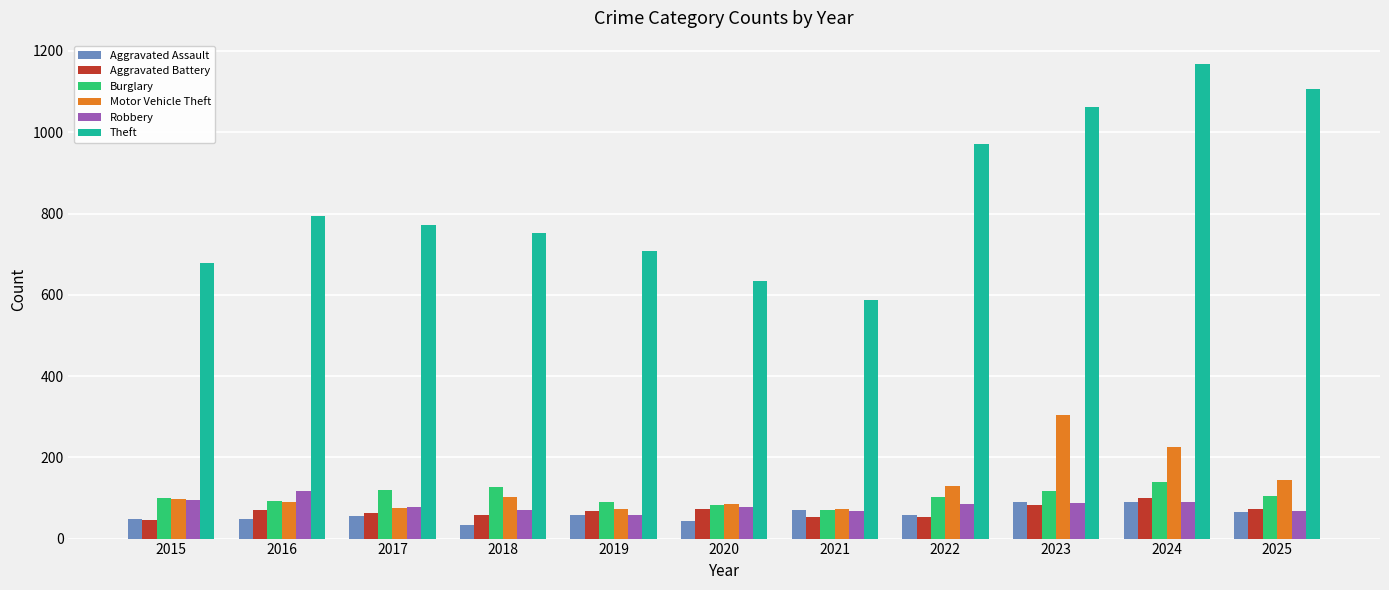

How many distinct data groups are displayed?

6